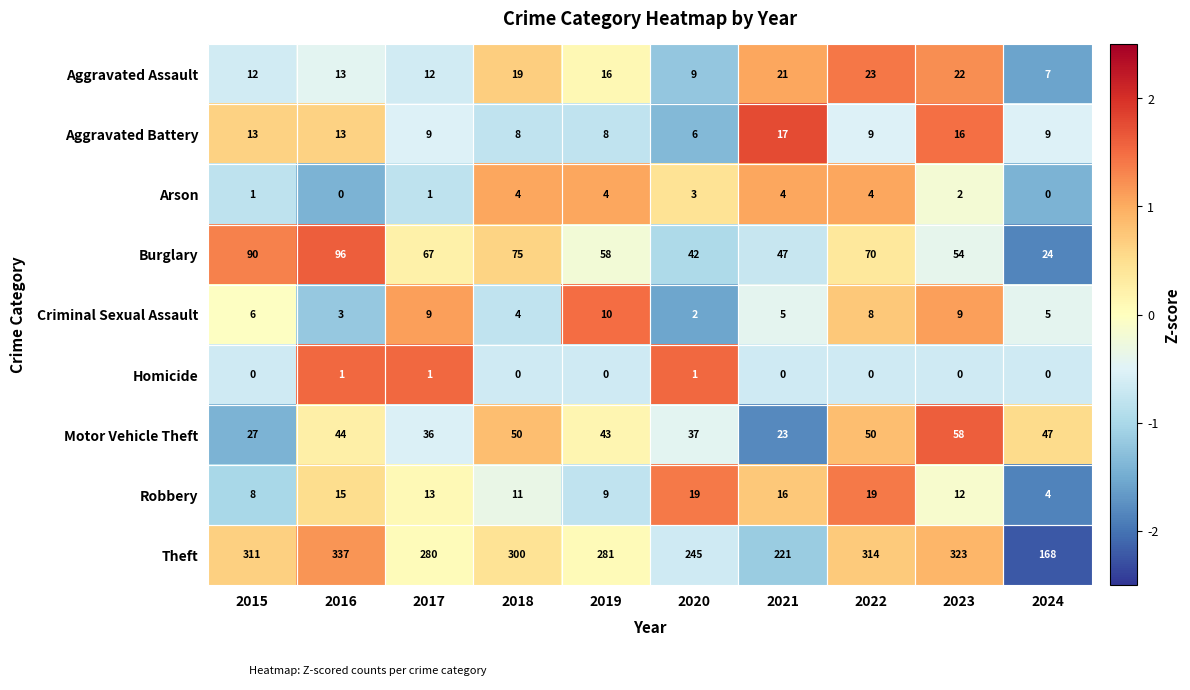

Which label corresponds to the largest value in the chart?

2016